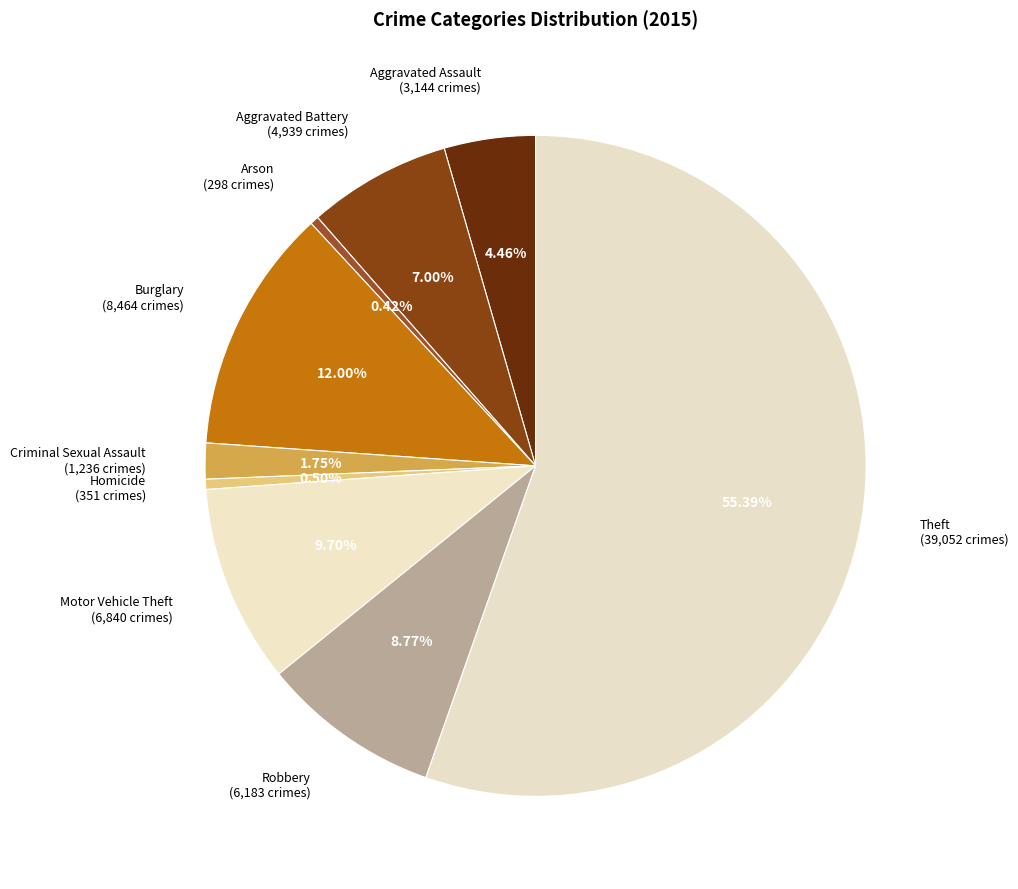

What percentage do Homicide and Theft together represent?

55.9%